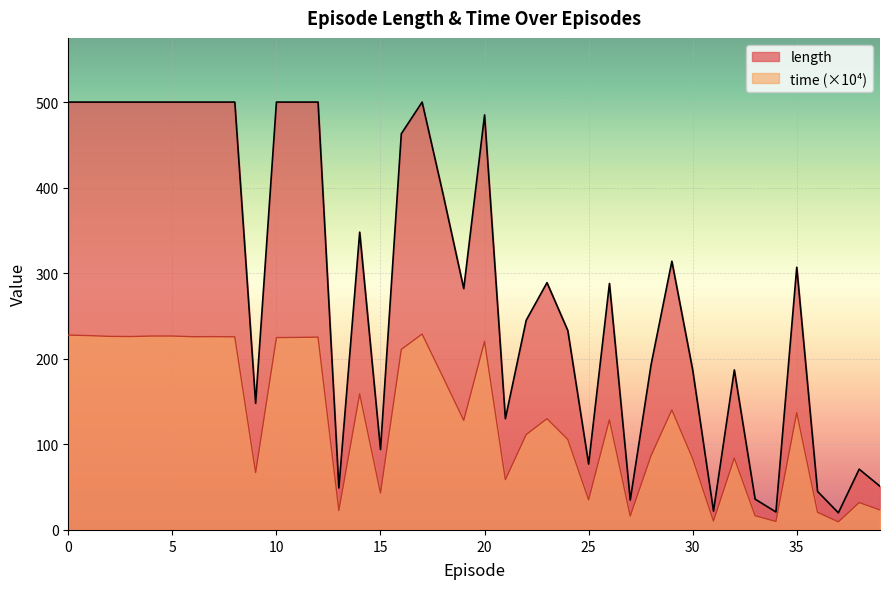

What is the value of the time point at the 36th from the left?

137.1